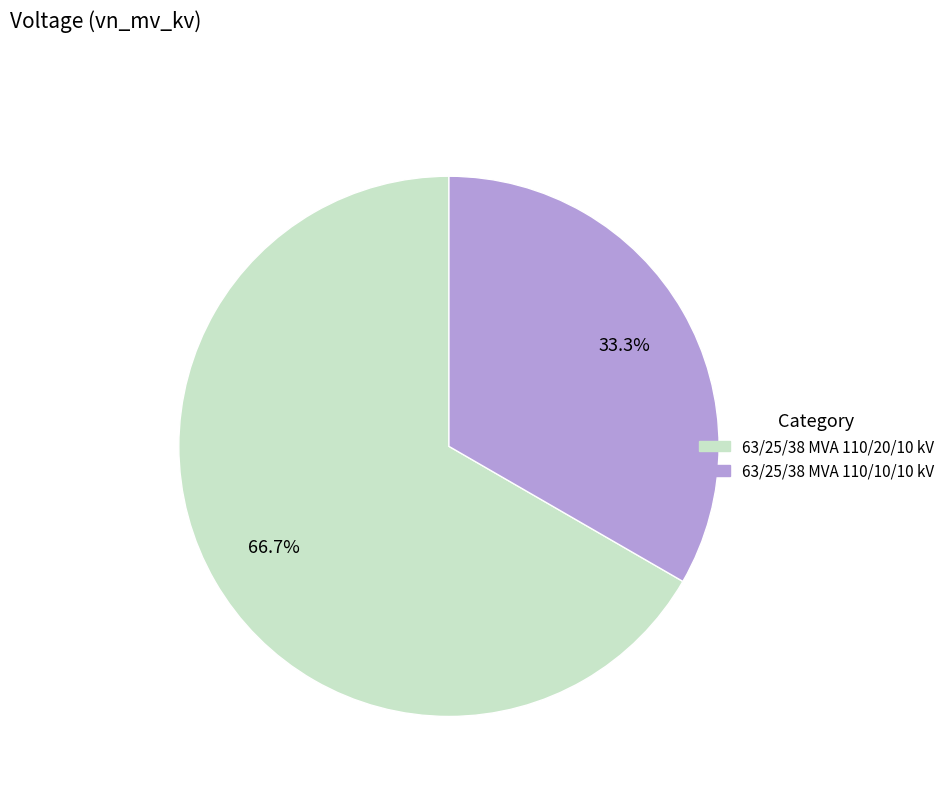

How many slices are in this pie chart?

2